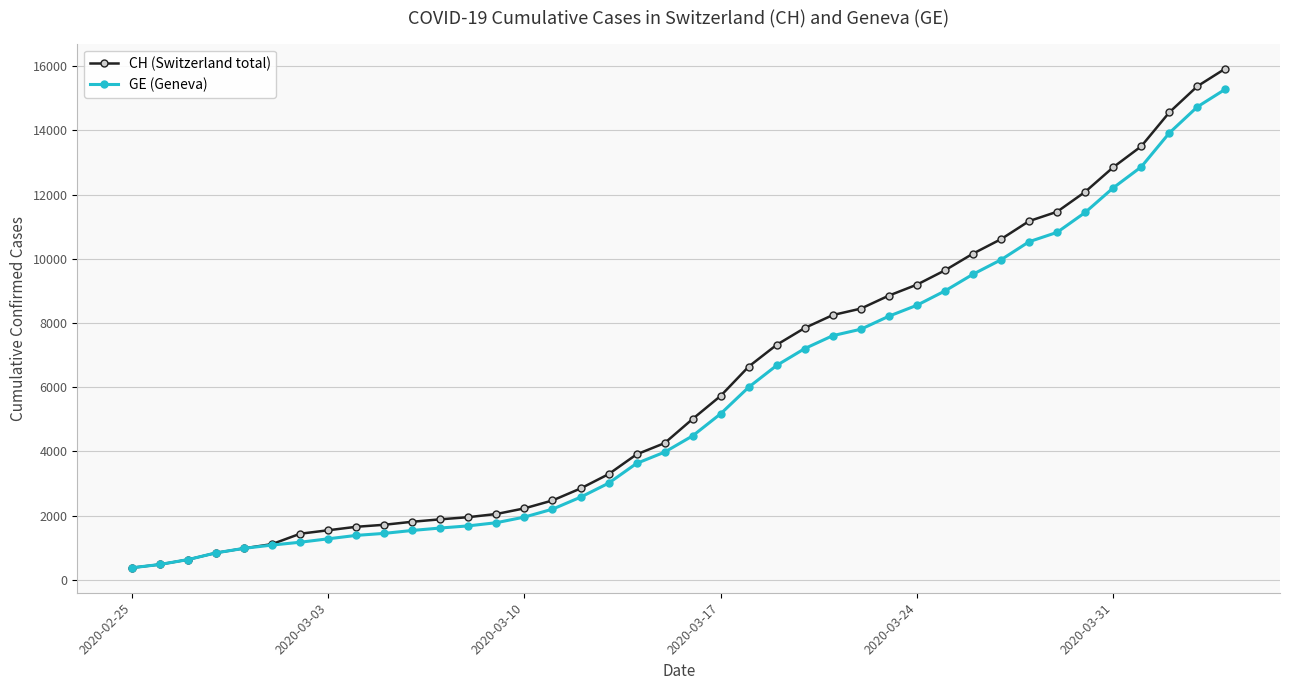

Which series has the largest range (max minus min)?

CH (Switzerland total)